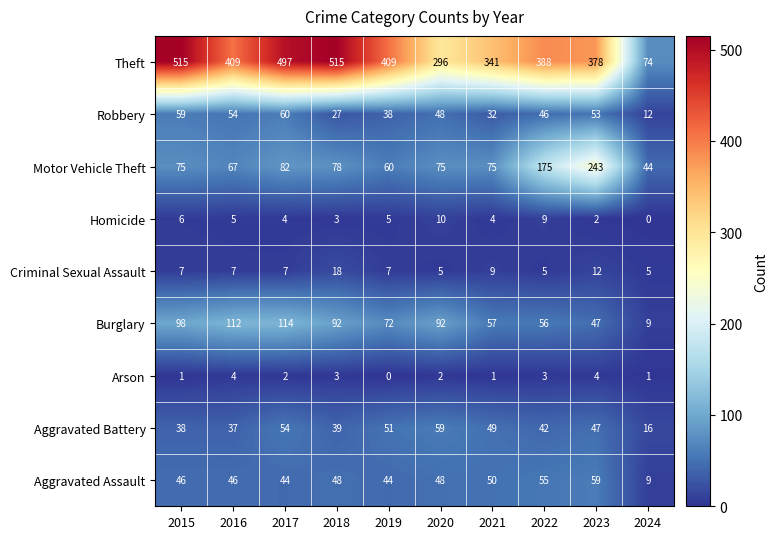

What is the maximum value shown in the chart?

515